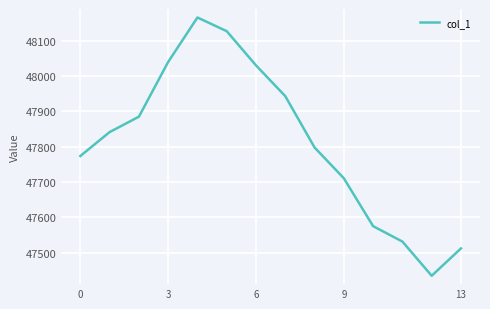

What is the difference between the maximum and minimum values?

732.3